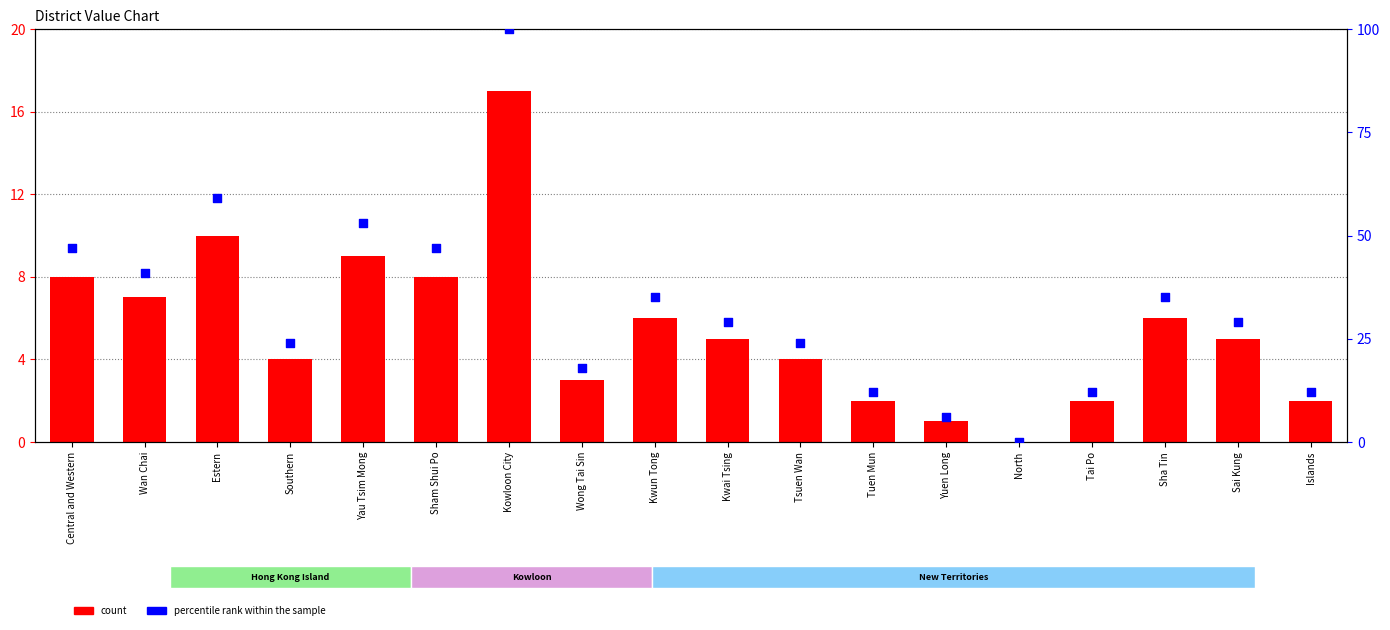

Is the value of count at Tai Po greater than the value of percentile rank within the sample at Central and Western?

No